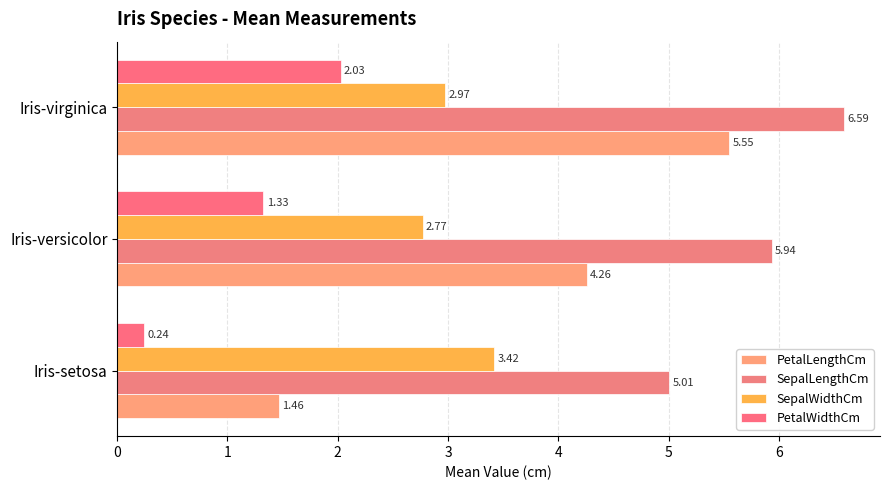

How many categories are shown in the chart?

3